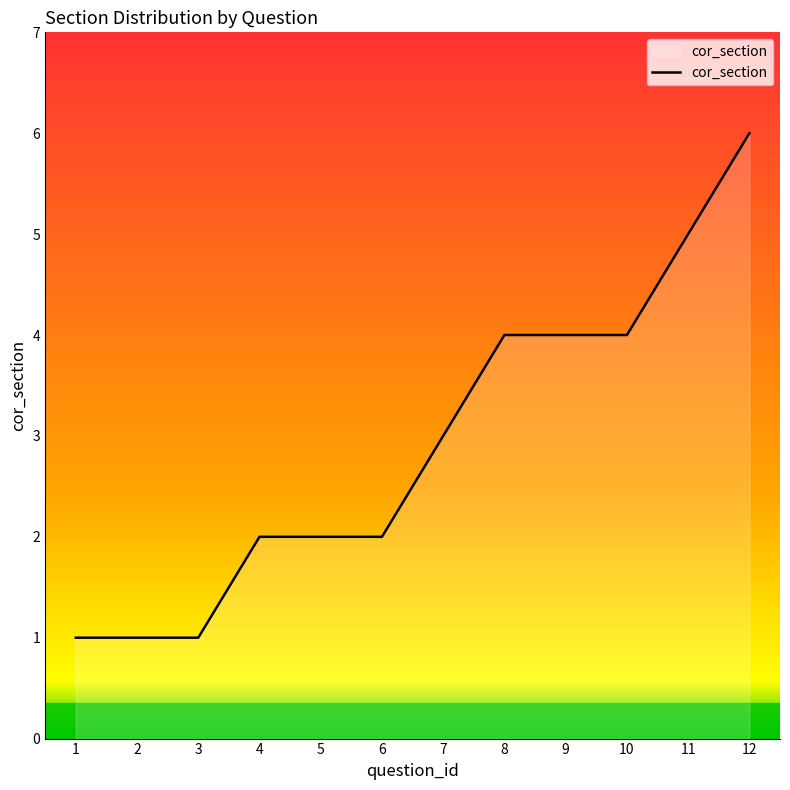

Count the values in the range 2 to 4.

7